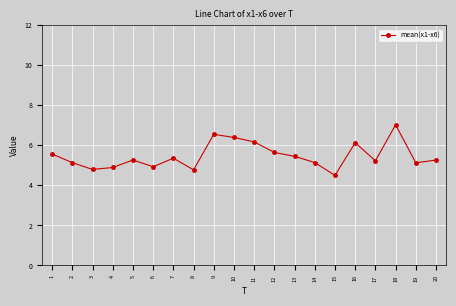

How many data points are above 5?

15